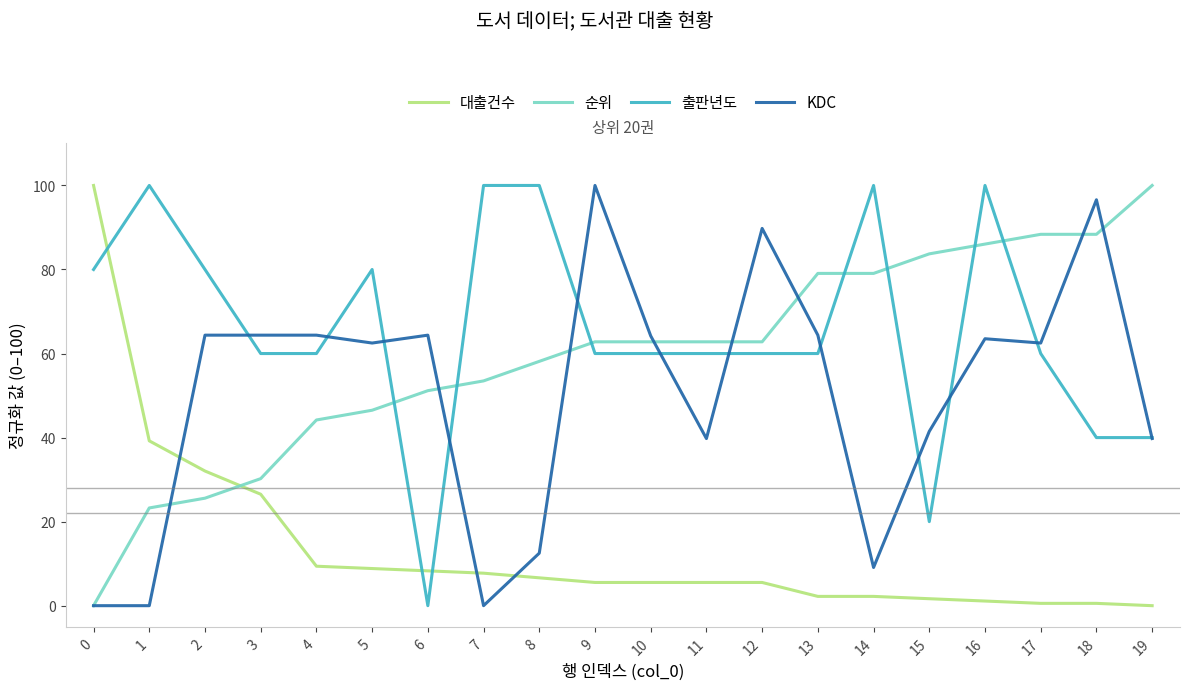

Is it true that 순위 equals 79.1 at 13?

True